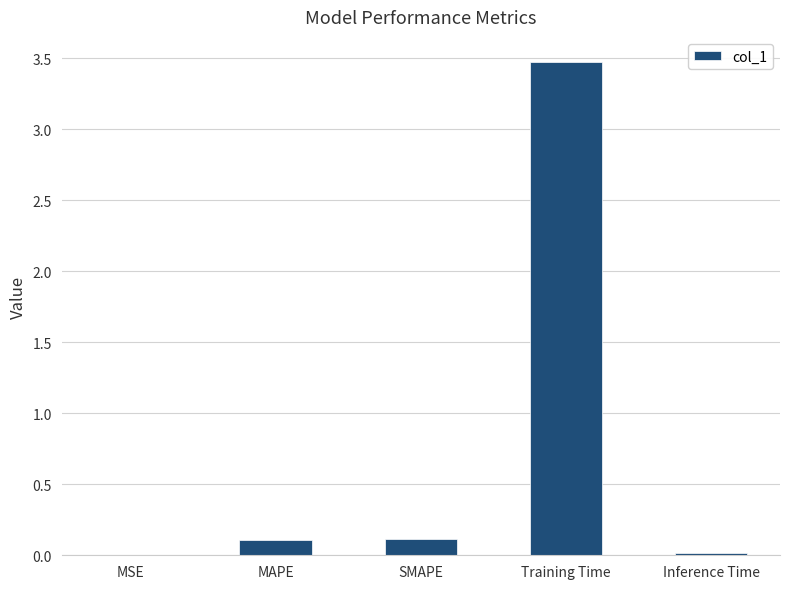

Between MSE and SMAPE, which is larger?

SMAPE